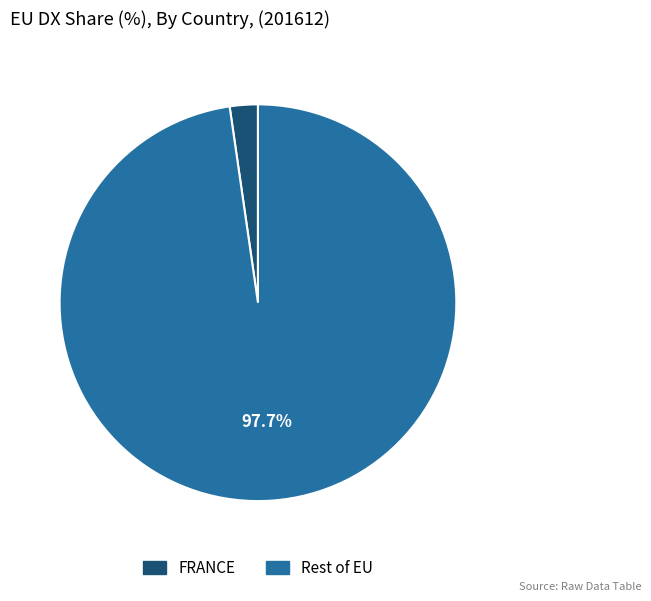

Is there any slice that represents more than half of the pie?

Yes